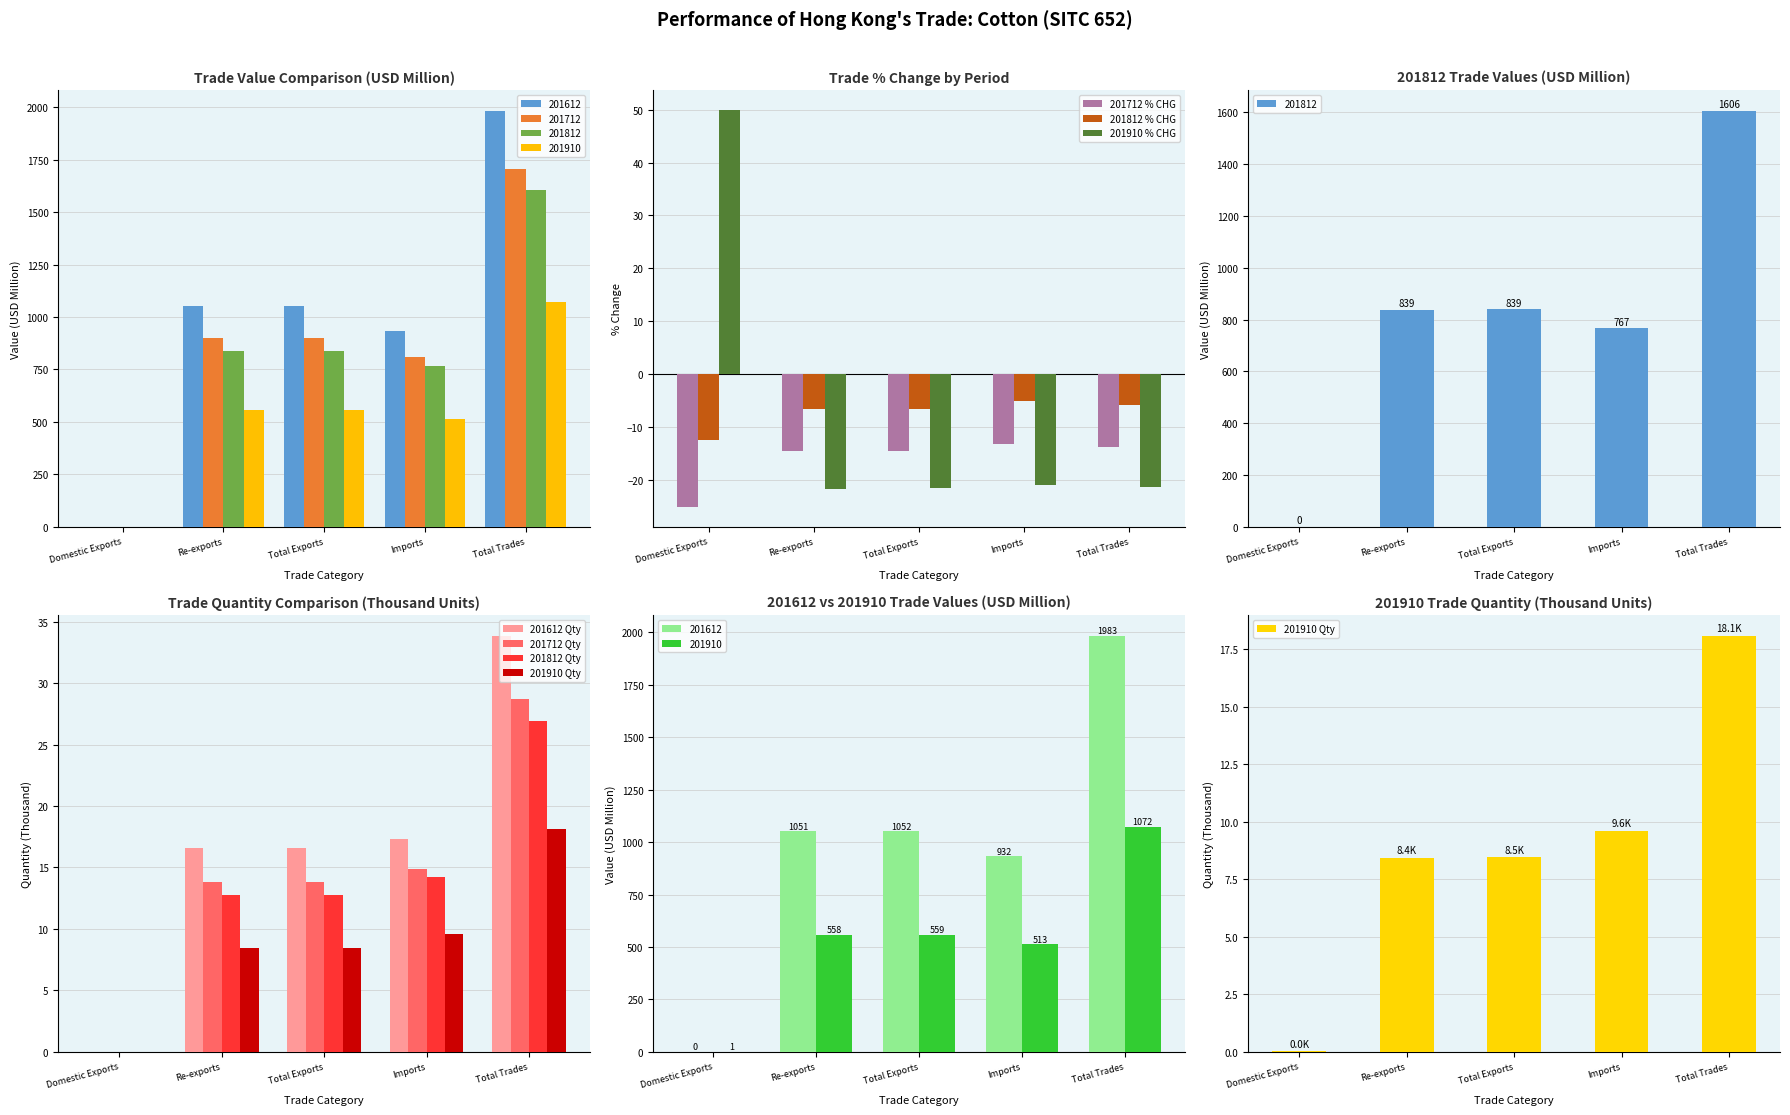

What are all the series names shown in the legend?

201612, 201712, 201812, 201910